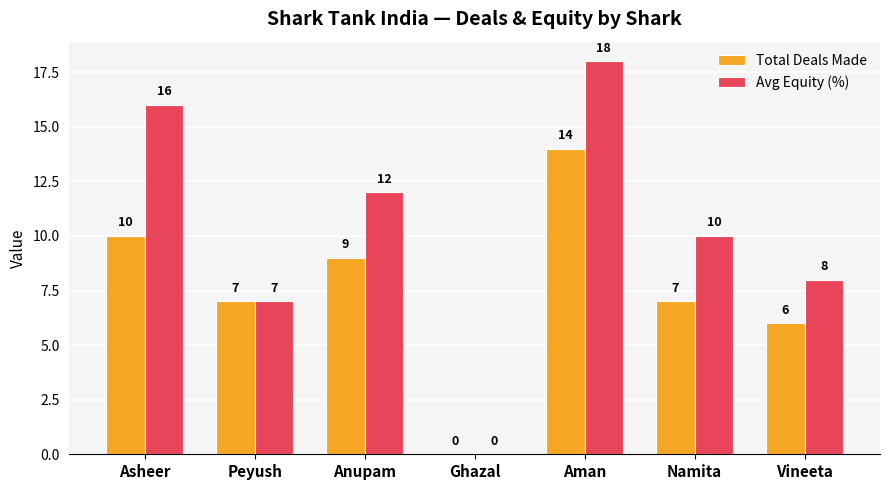

Reading left to right, transcribe all the data shown in this chart.

Total Deals Made: Asheer=10	Peyush=7	Anupam=9	Ghazal=0	Aman=14	Namita=7	Vineeta=6
Avg Equity (%): Asheer=16	Peyush=7	Anupam=12	Ghazal=0	Aman=18	Namita=10	Vineeta=8